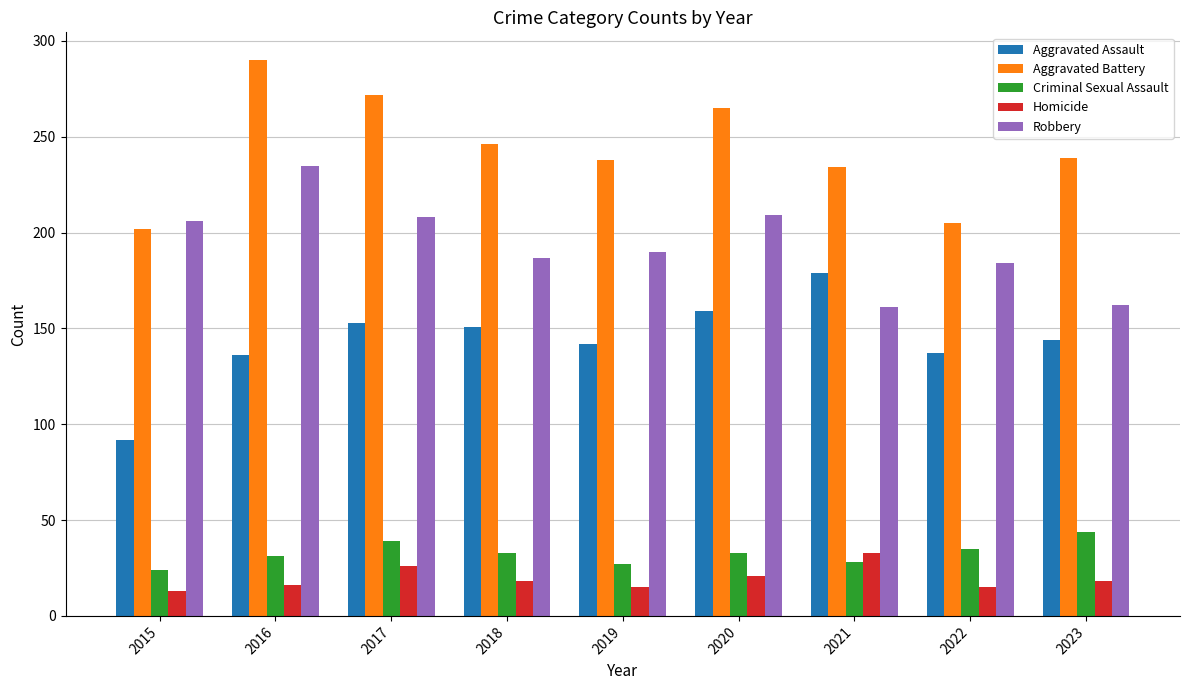

True or false: Robbery has a value of 208 at 2017.

True